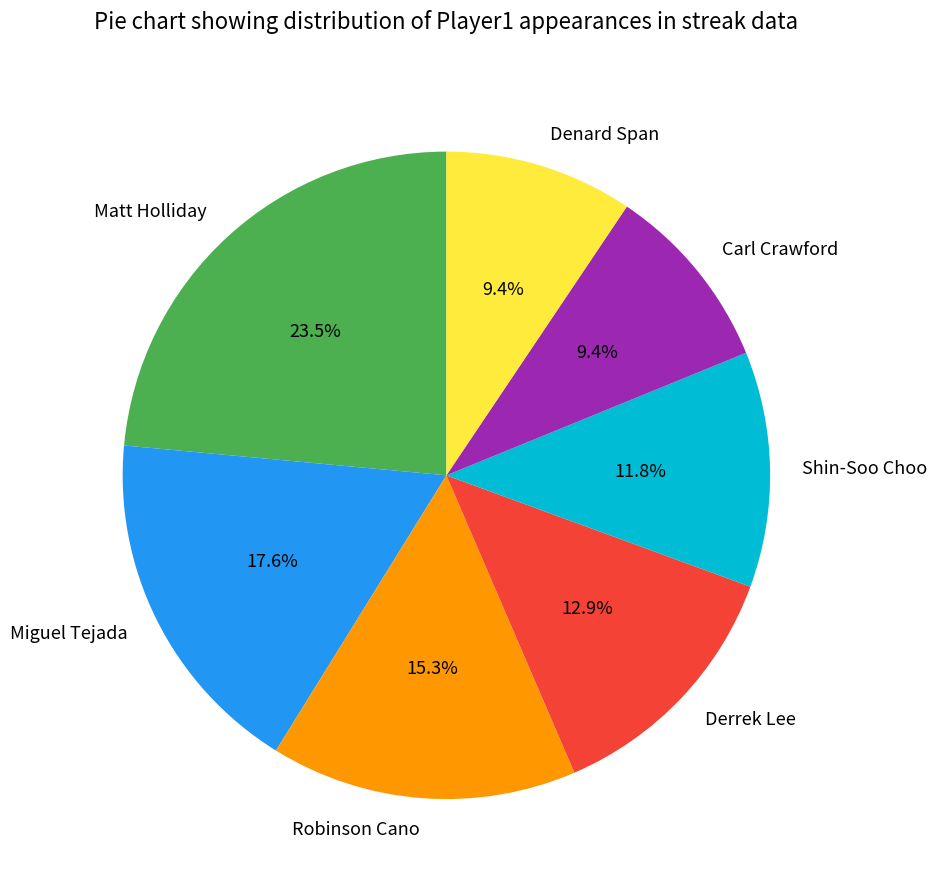

True or false: Denard Span accounts for 9% of the total.

True